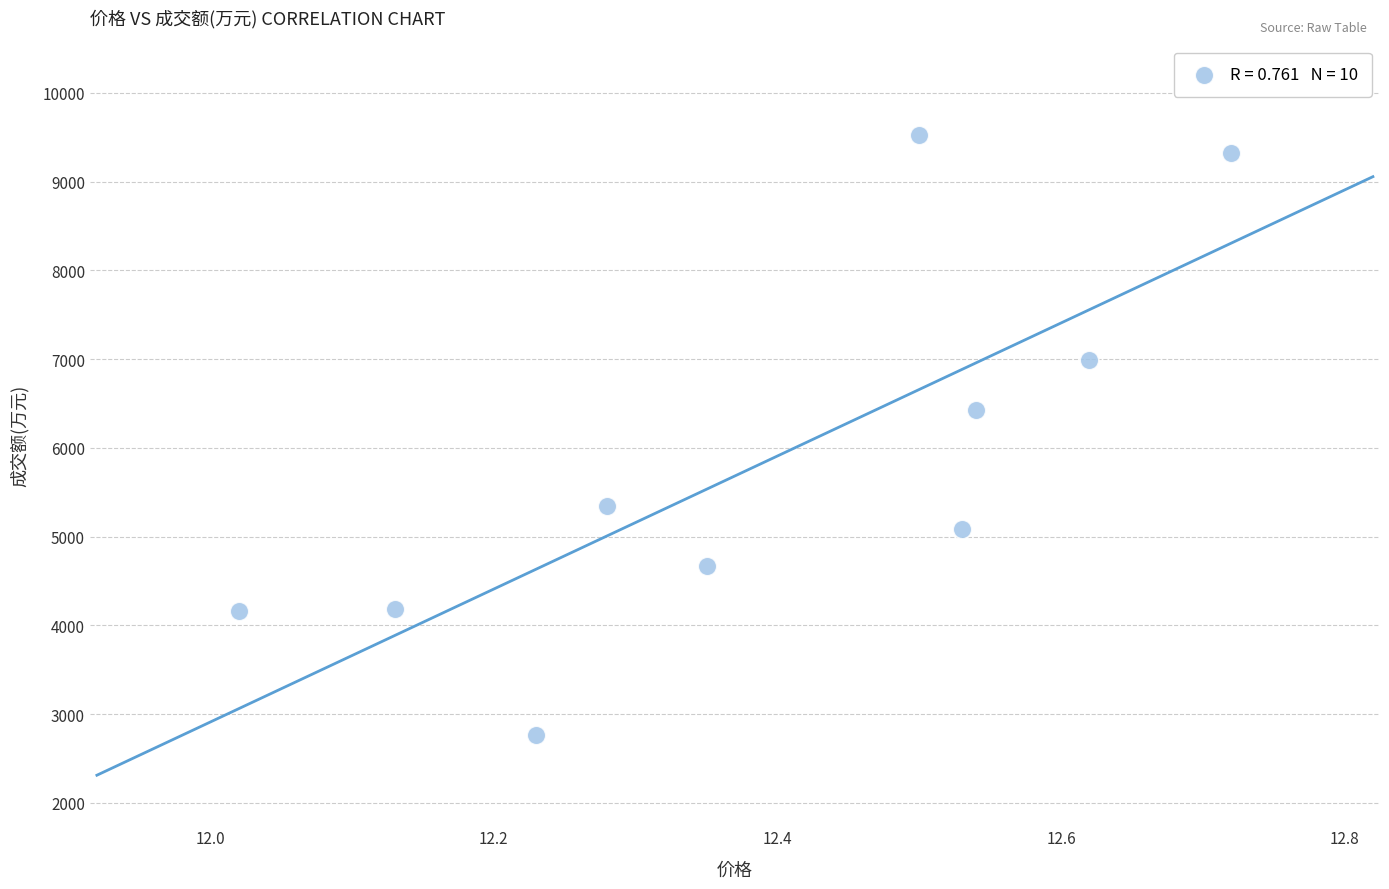

What is the average Y value?

5849